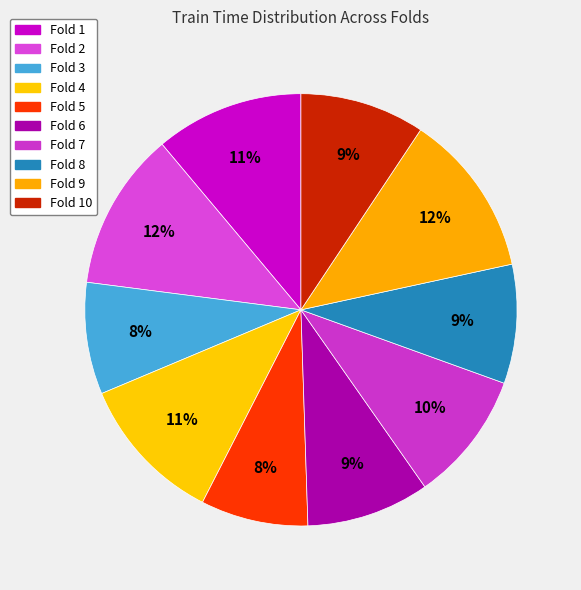

Is there any slice that represents more than half of the pie?

No